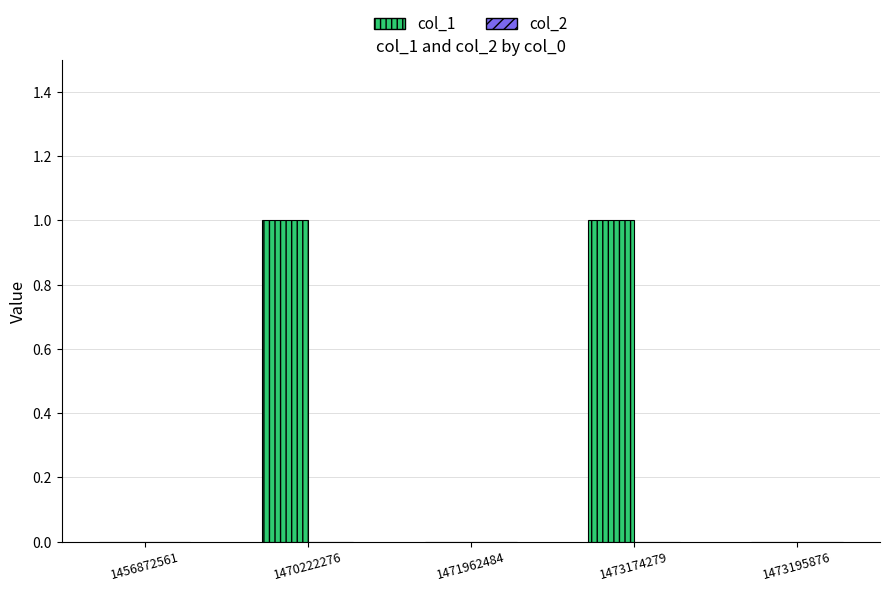

Are the bars horizontal?

No